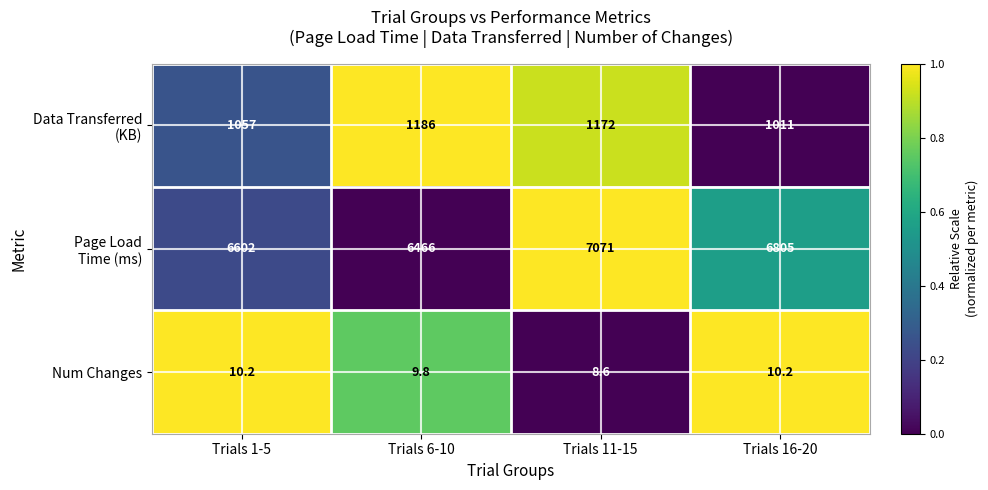

Is it true that Num Changes equals 17.6 at Trials 1-5?

False